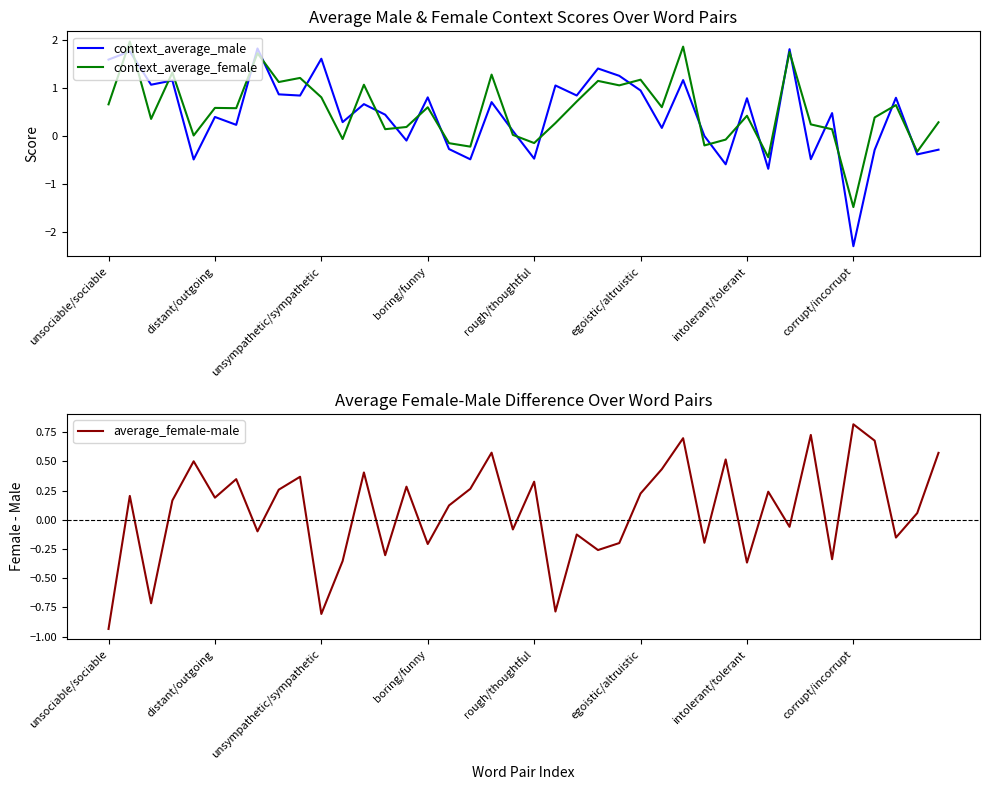

True or false: average_female-male and context_average_female intersect in this chart.

True